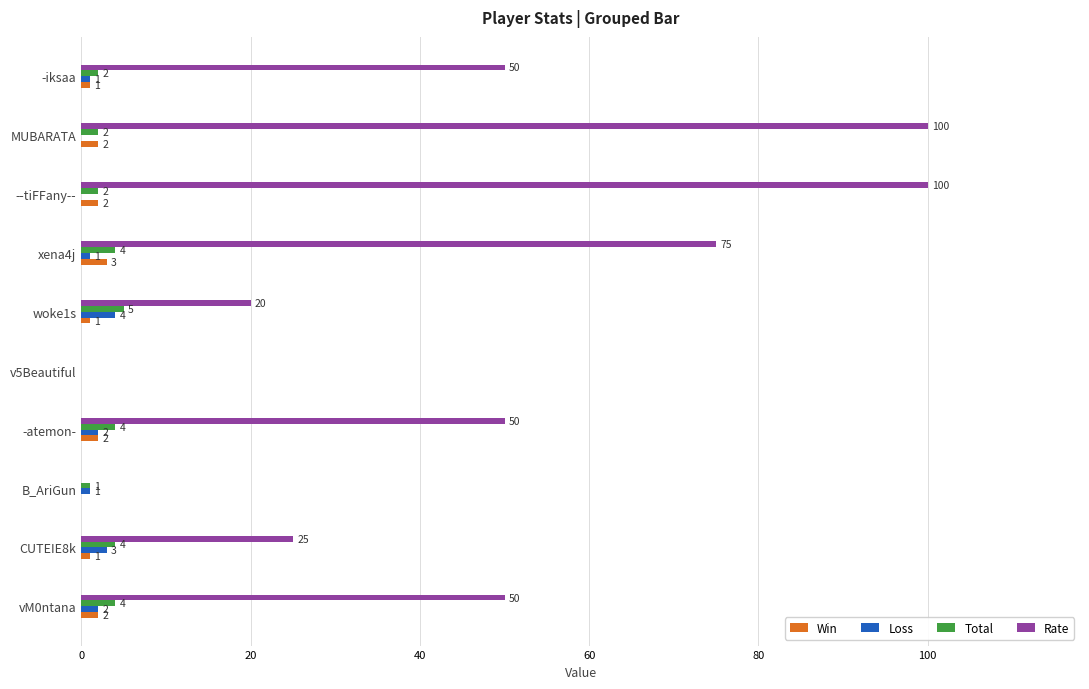

The Loss series shows 2 at vM0ntana. True or false?

True